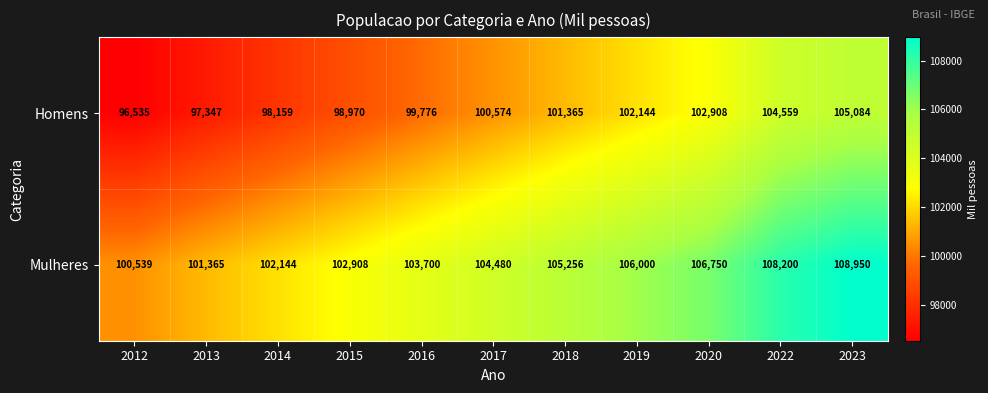

What is the difference between the highest and lowest values at 2023?

3866